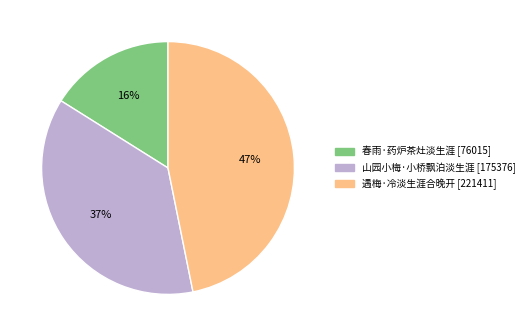

Rank the categories by value from lowest to highest.

春雨·药炉茶灶淡生涯, 山园小梅·小桥飘泊淡生涯, 遇梅·冷淡生涯合晚开